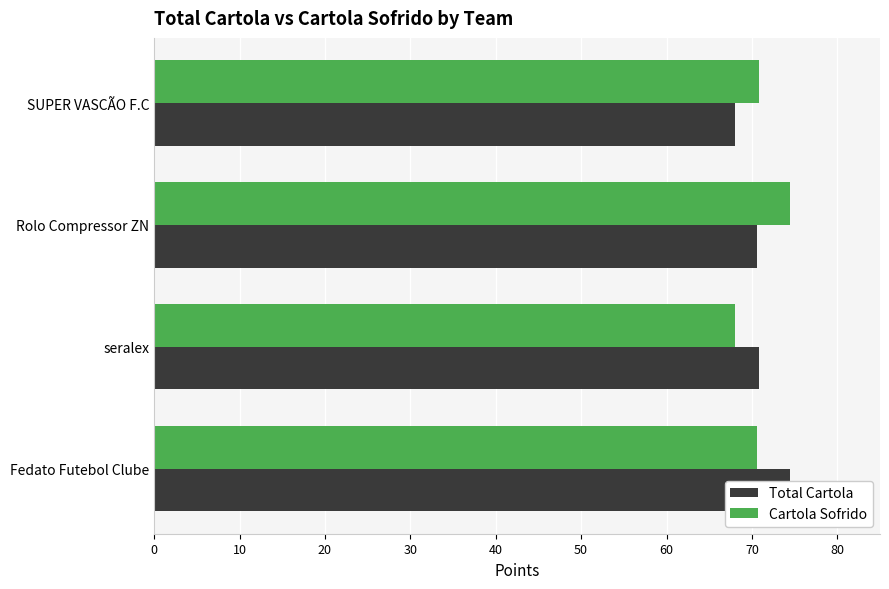

What is the approximate value of Cartola Sofrido at SUPER VASCÃO F.C?

70.8